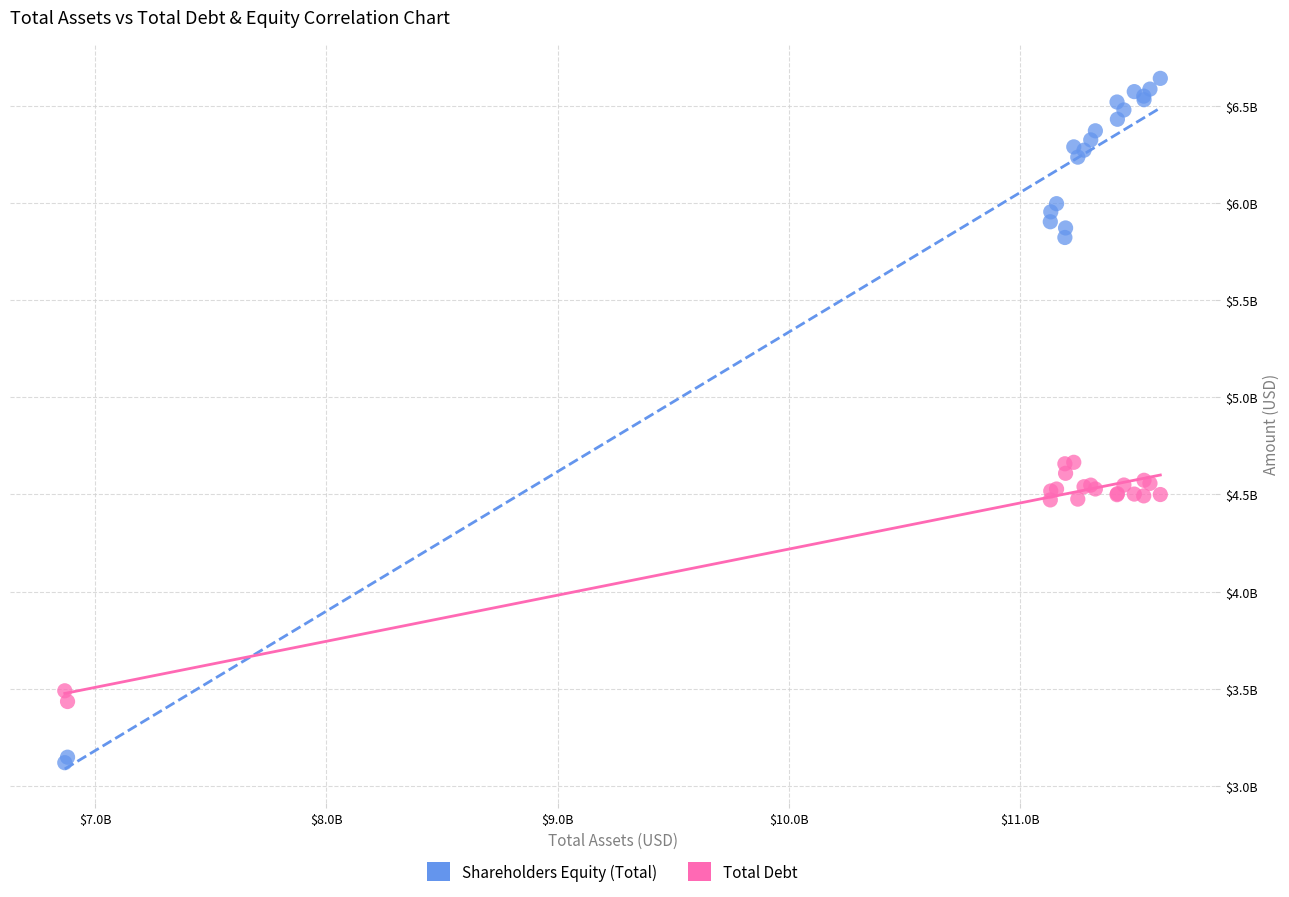

What are all the series names shown in the legend?

Shareholders Equity (Total), Total Debt